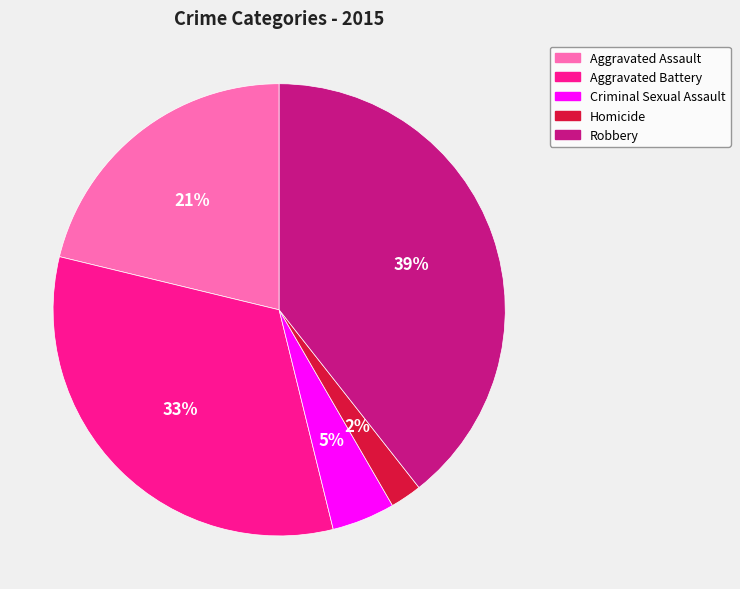

Which category has the smallest portion of the pie?

Homicide